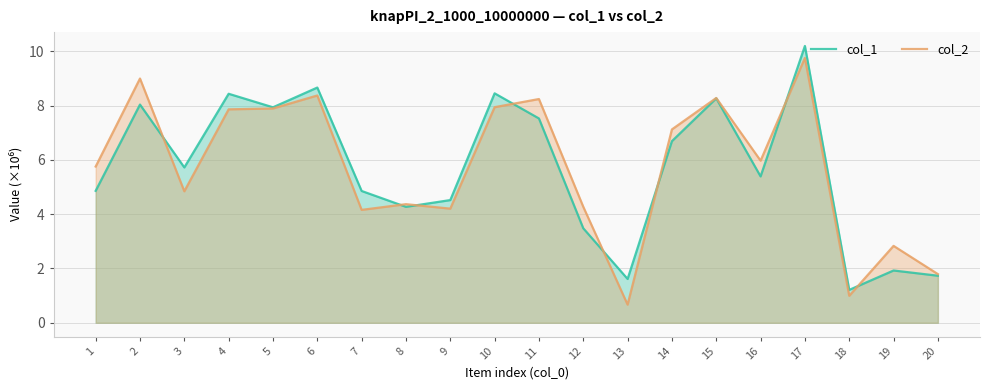

What is the value of the col_2 point at the 8th from the left?

4.4